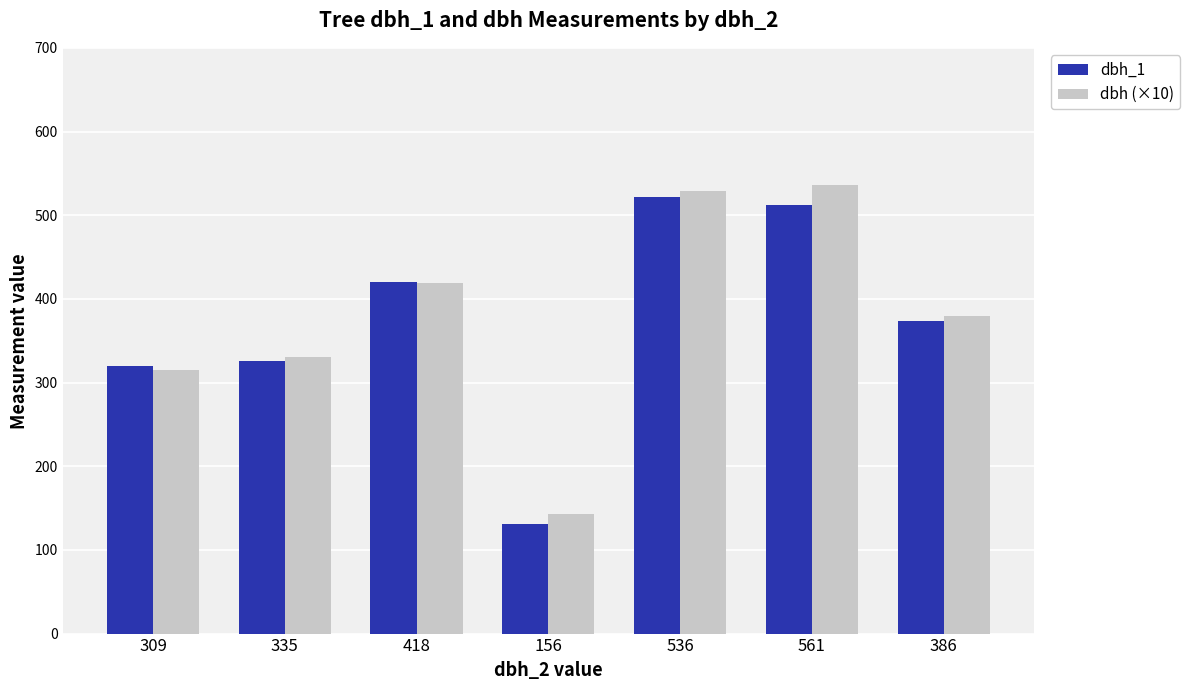

The value of dbh (×10) at 309 is 478.7. True or false?

False